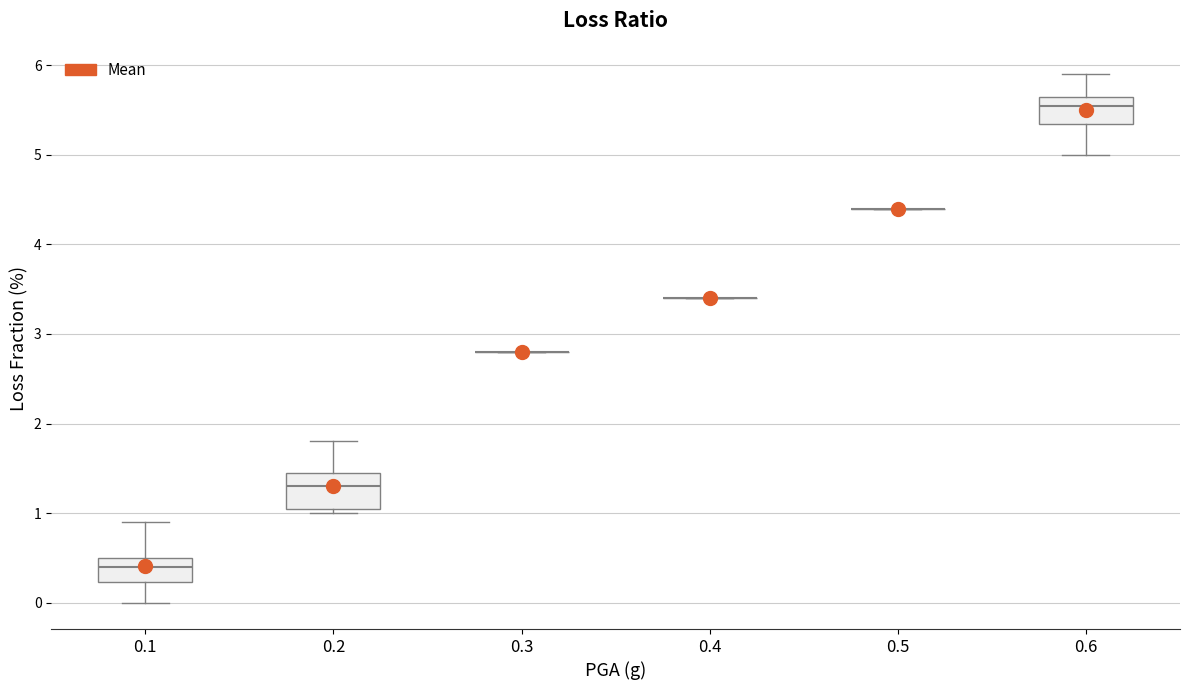

Reading left to right, transcribe this box plot: for each box, give where its median line is, the range the box spans, and where its two whiskers end, as read against the y-axis. The values are not printed on the chart, so give them approximately, as read against the axis.

0.1: median 0.4, box 0.2 to 0.5, whiskers 0.0 to 0.9
0.2: median 1.3, box 1.1 to 1.5, whiskers 1.0 to 1.8
0.3: box collapsed to a line at 2.8, whiskers 2.8 to 2.8
0.4: box collapsed to a line at 3.4, whiskers 3.4 to 3.4
0.5: box collapsed to a line at 4.4, whiskers 4.4 to 4.4
0.6: median 5.6, box 5.4 to 5.7, whiskers 5.0 to 5.9